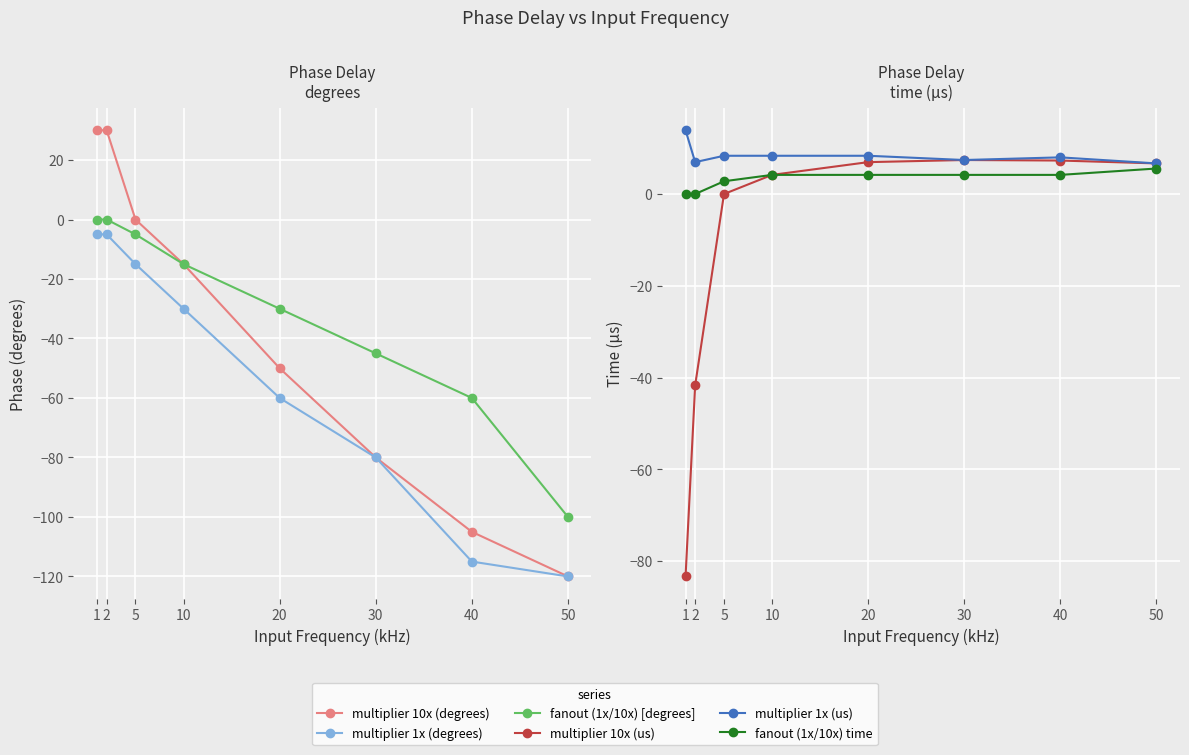

What are all the series names shown in the legend?

multiplier 10x (degrees), multiplier 1x (degrees), fanout (1x/10x) [degrees], multiplier 10x (us), multiplier 1x (us), fanout (1x/10x) time